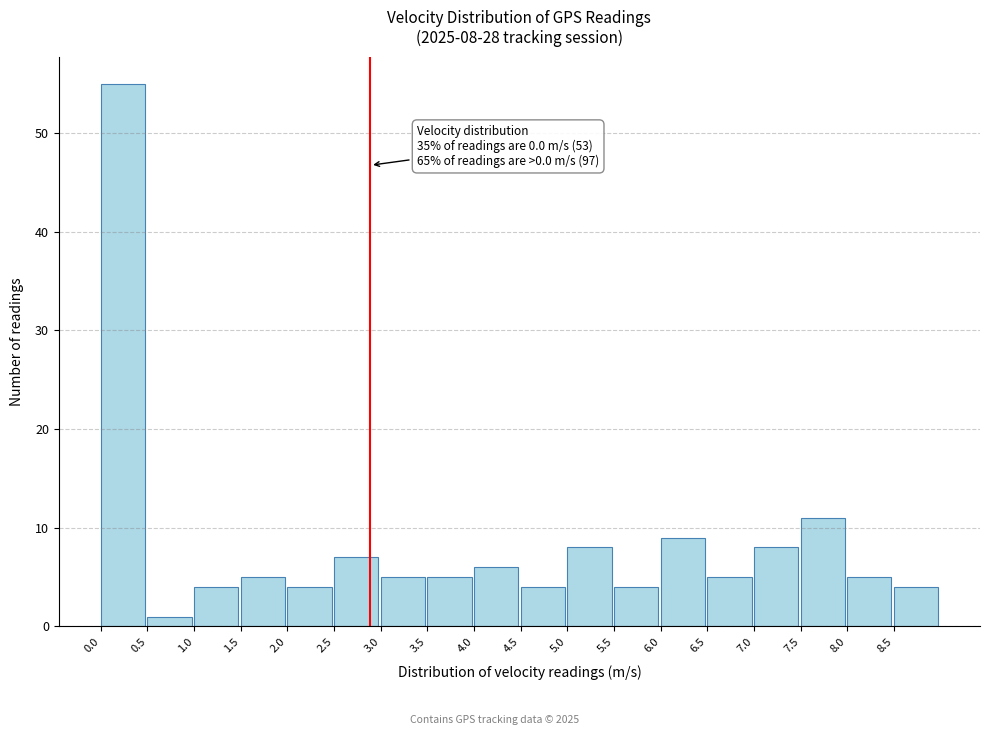

Which range on the x-axis has the tallest bar?

0.0 to 0.5